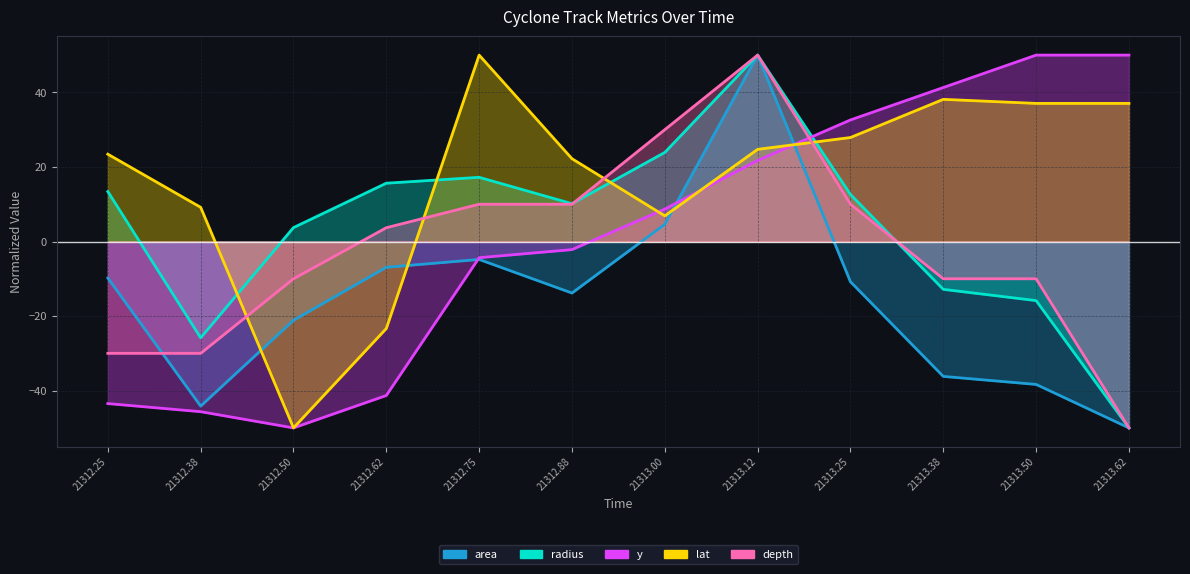

Which series has the largest total across all categories?

lat